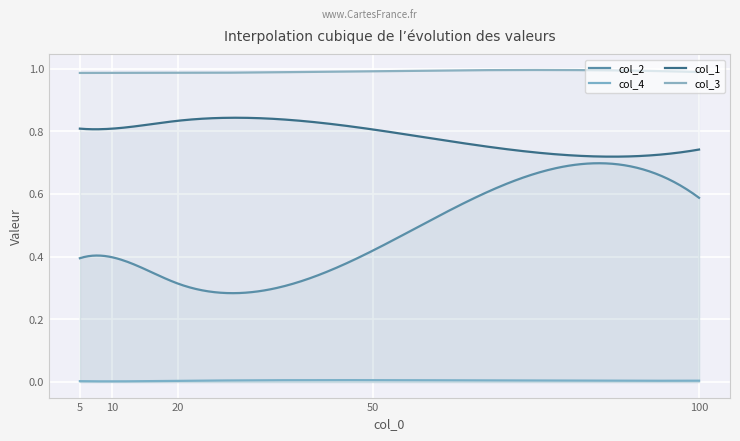

What is the approximate value of col_2 at 5?

0.4